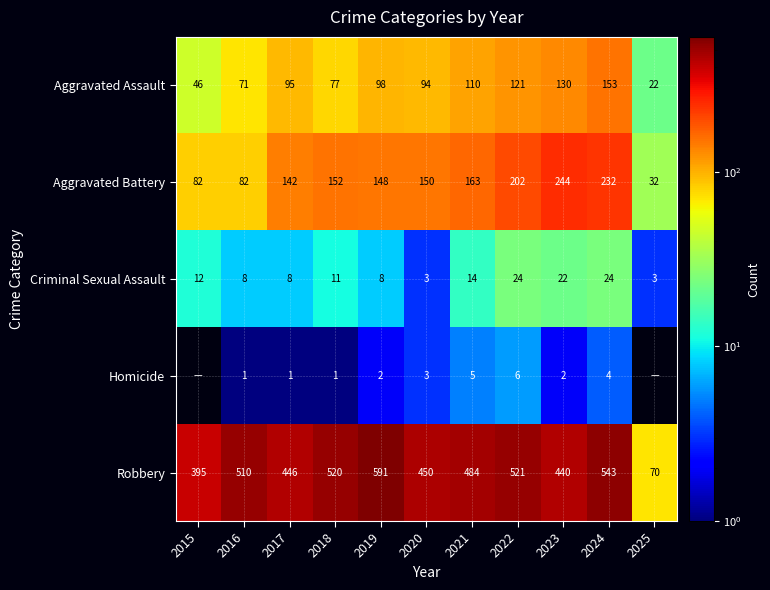

At which label is Criminal Sexual Assault closest to 13?

2015